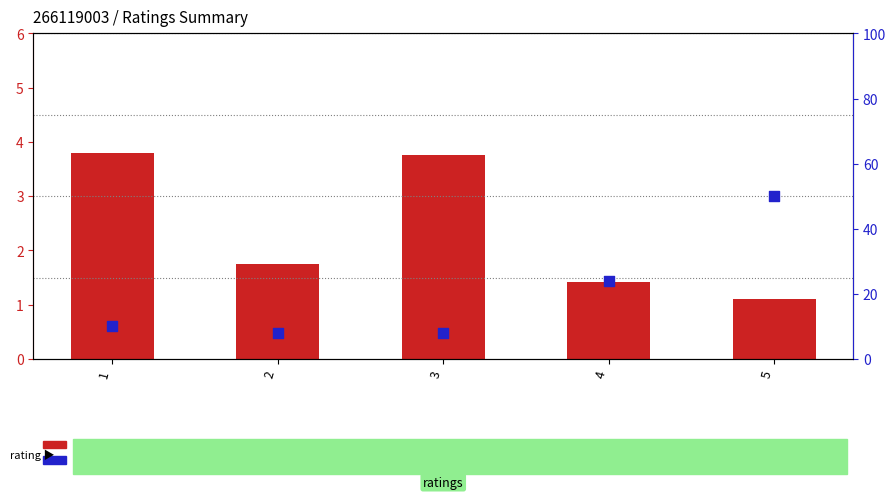

Which series has the largest total across all categories?

review count %